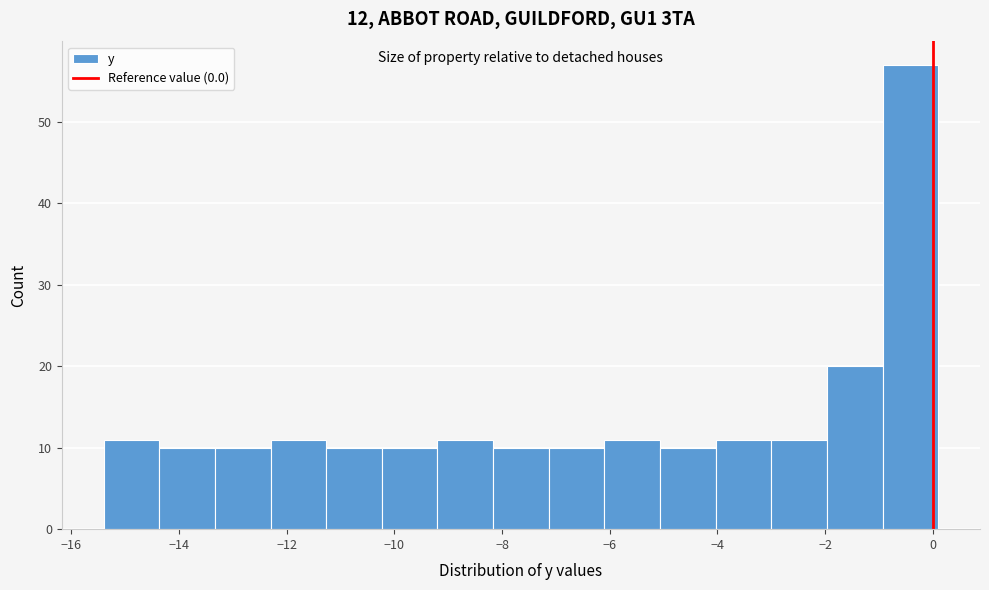

What is the height of the bar covering -2.0 to -1.0 on the x-axis? Neither the bar edges nor the heights are printed on the chart, so give them approximately, as read against the axes.

20